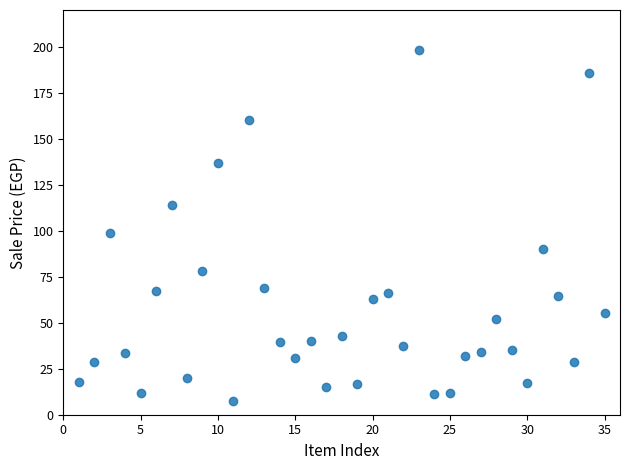

What Y value in the scatter plot is closest to 102?

99.0